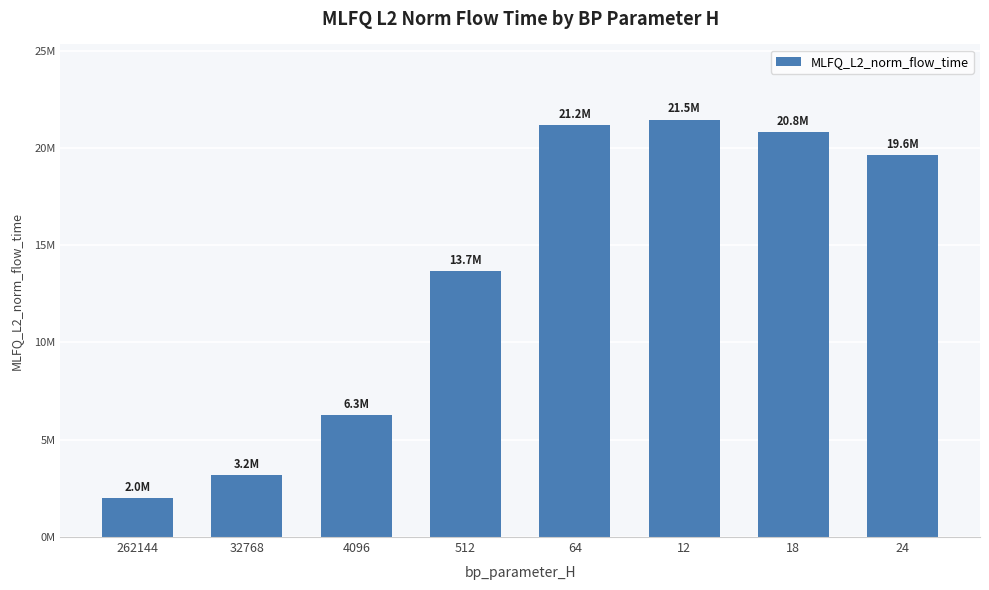

Is it true that the value at 18 is 13715862.9?

False